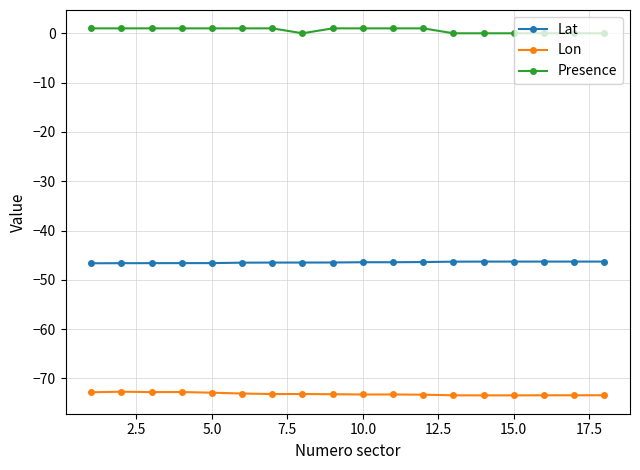

Count the number of data series in this chart.

3